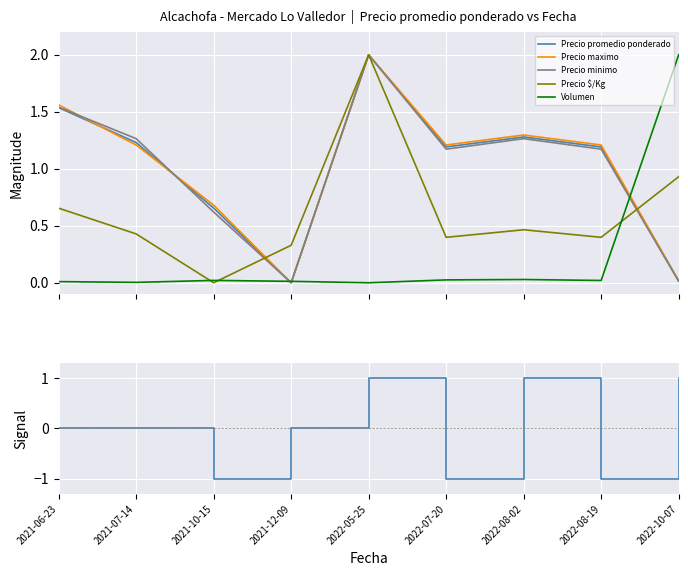

Between 2021-07-14 and 2022-07-20, which series saw the biggest shift?

Signal